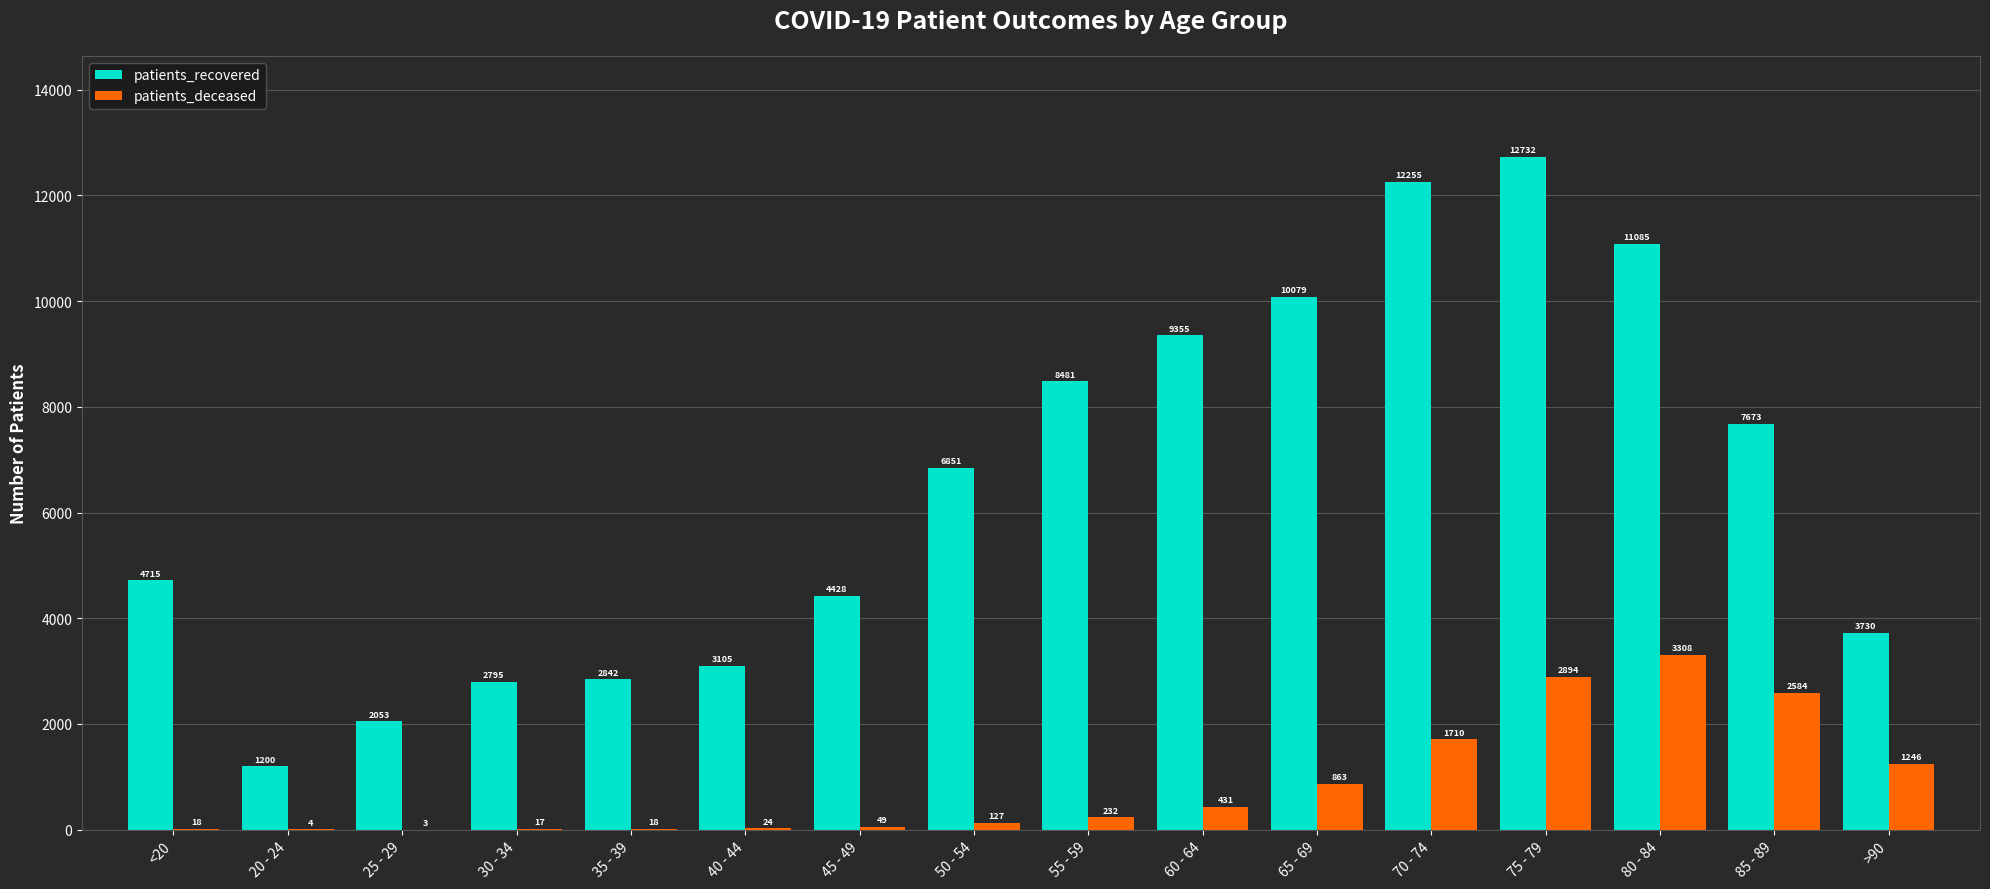

Is it true that patients_recovered equals 2795 at 30 - 34?

True